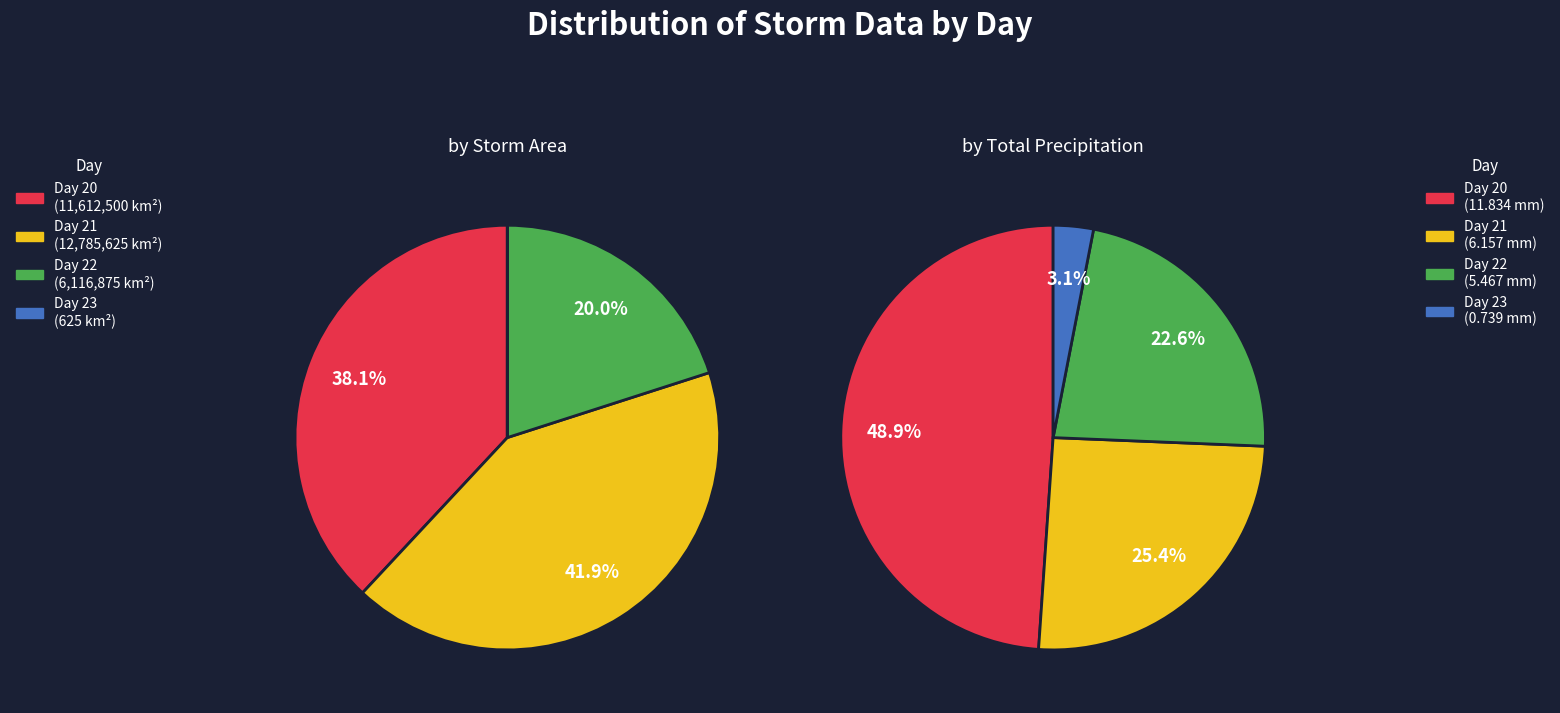

Does any single category account for the majority?

No